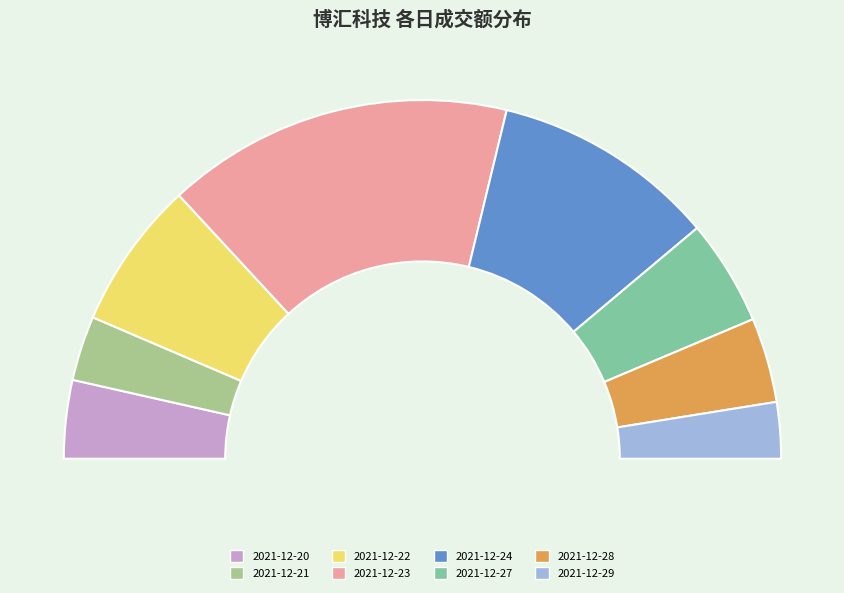

Which category has the biggest portion of the pie?

2021-12-23